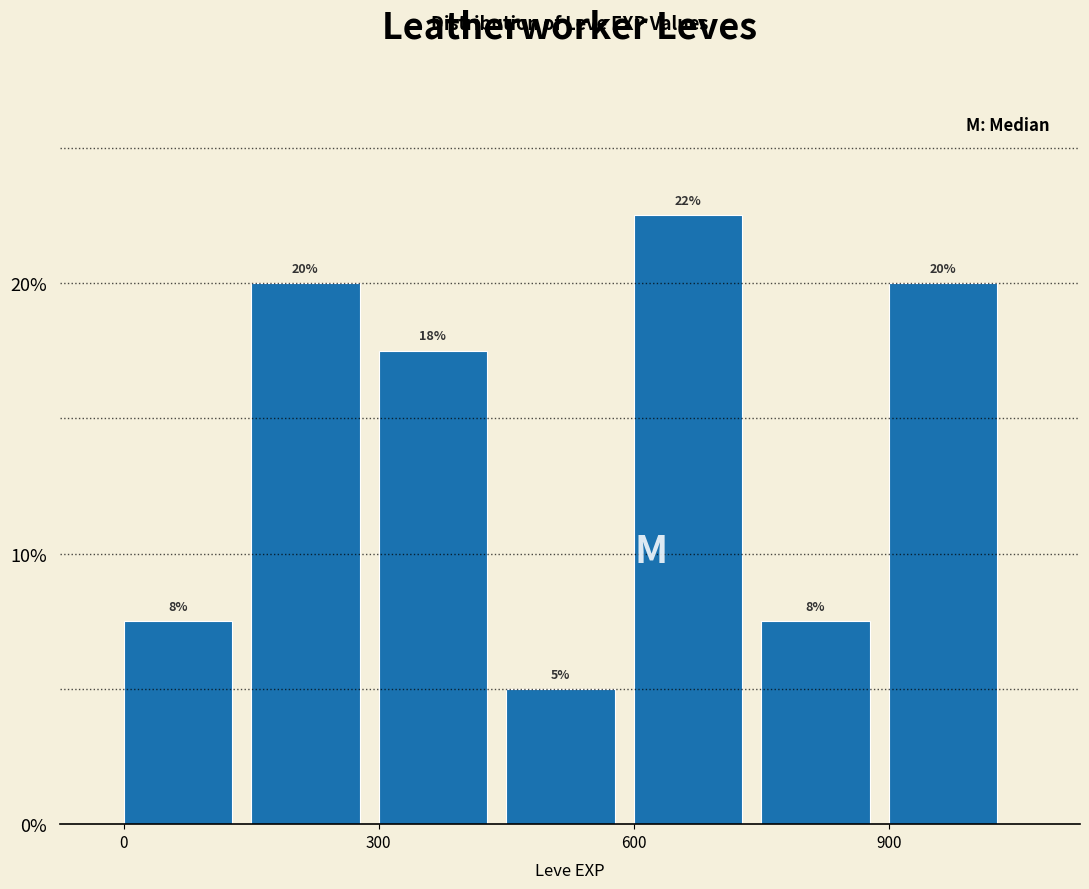

Read against the x-axis, roughly where is the centre of the tallest bar?

650